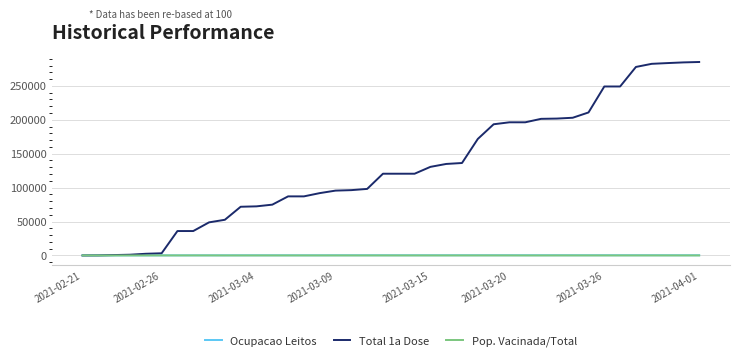

Which series has the widest spread of values?

Total 1a Dose